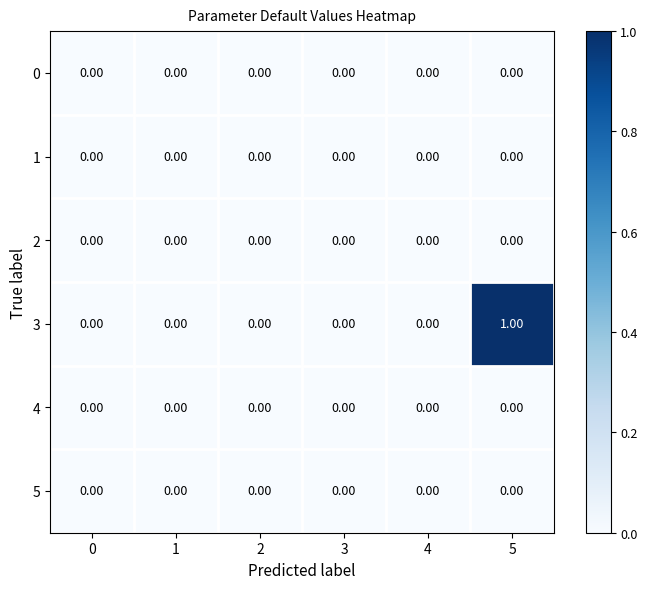

Which series has the widest spread of values?

3